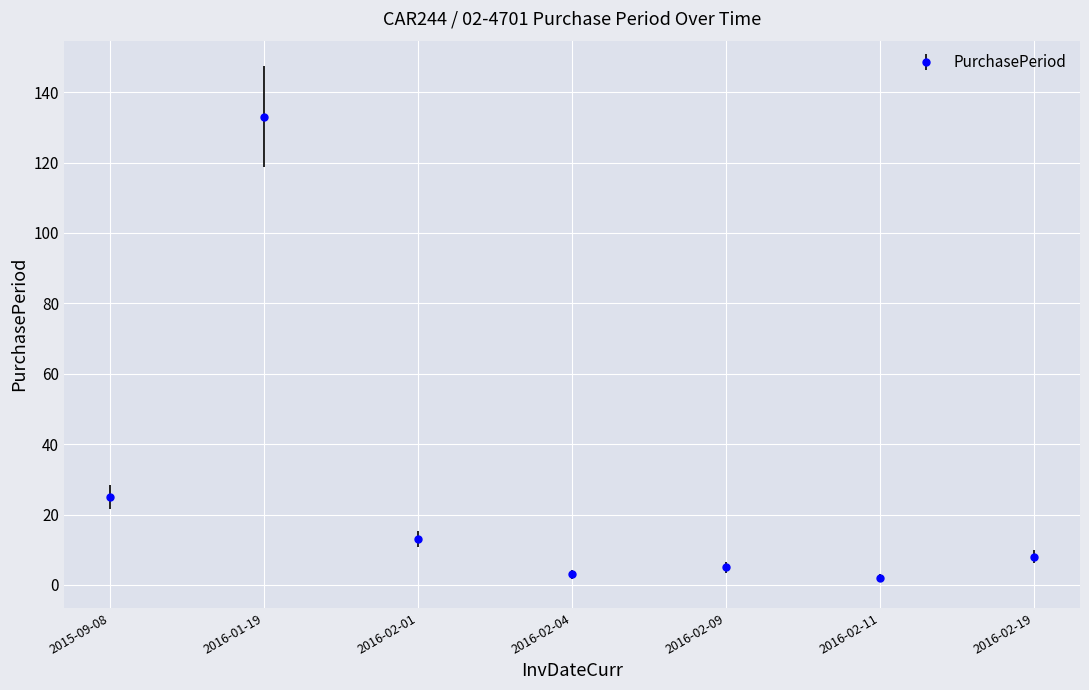

What is the label of the 5th point from the left?

2016-02-09